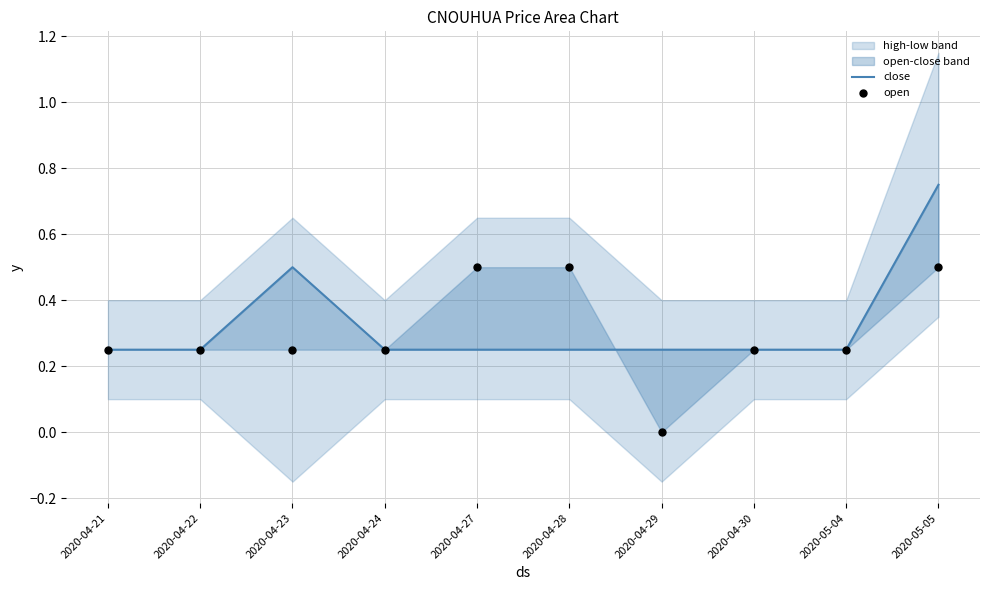

Which series has the widest spread of Y values?

close